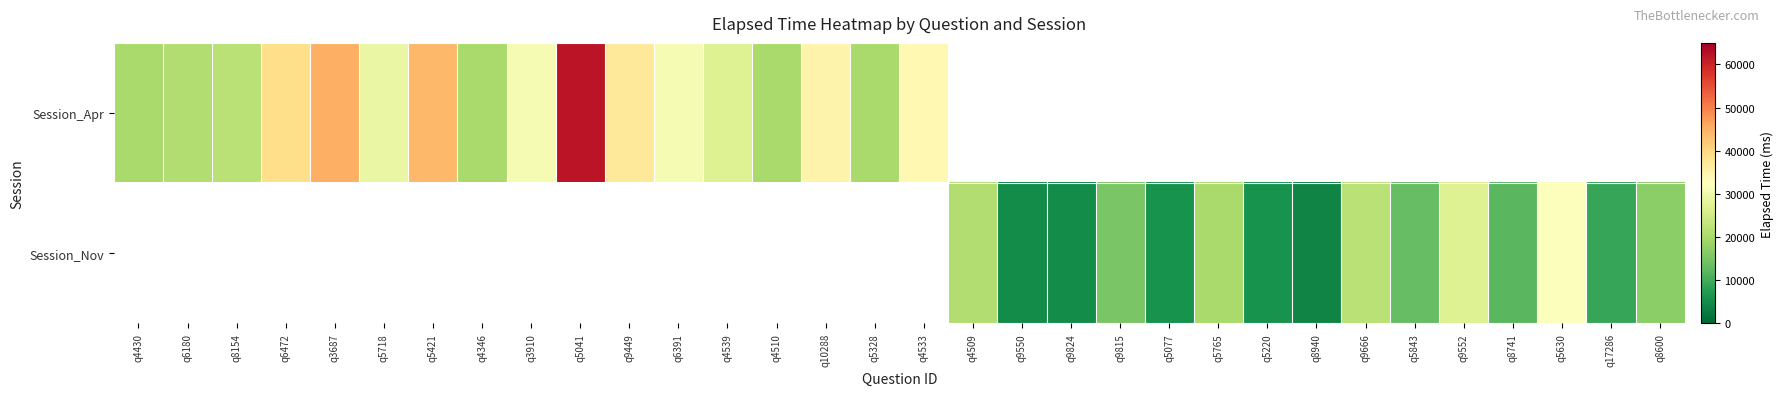

True or false: Session_Nov has a value of 6000.0 at q5220.

True